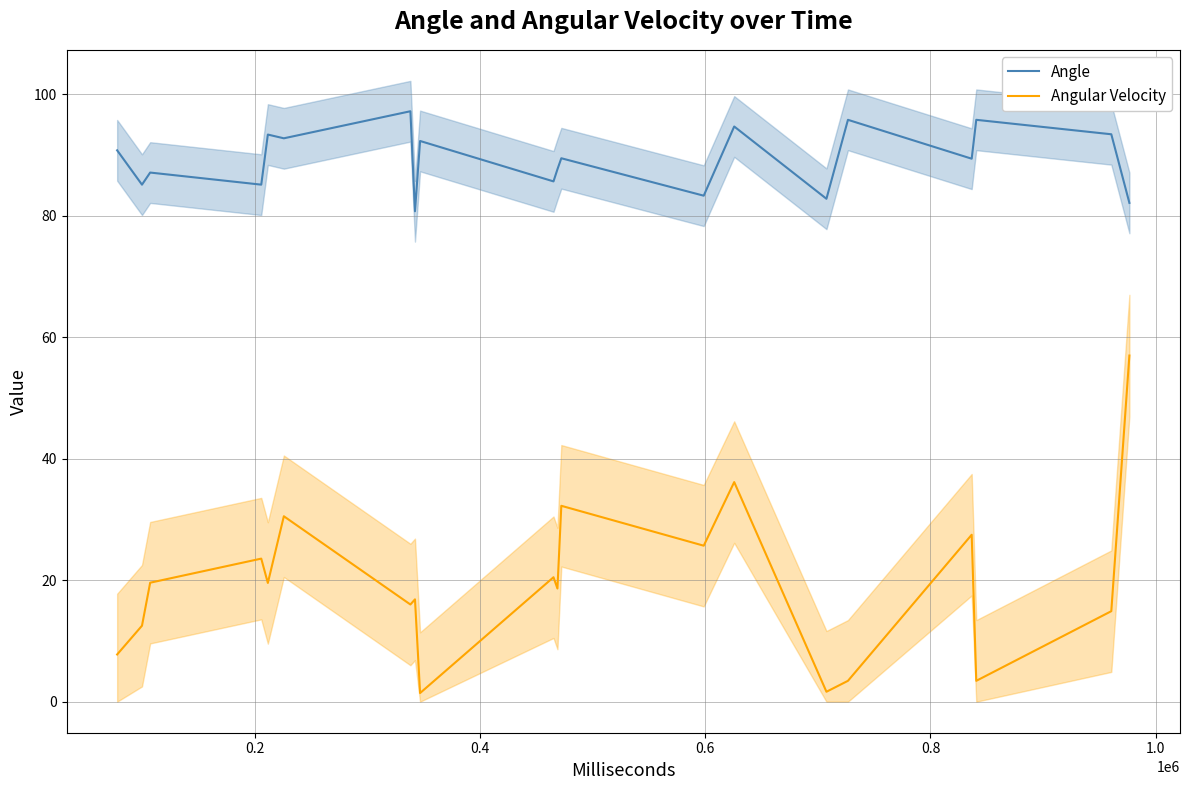

True or false: Angular Velocity and Angle cross at least once.

False